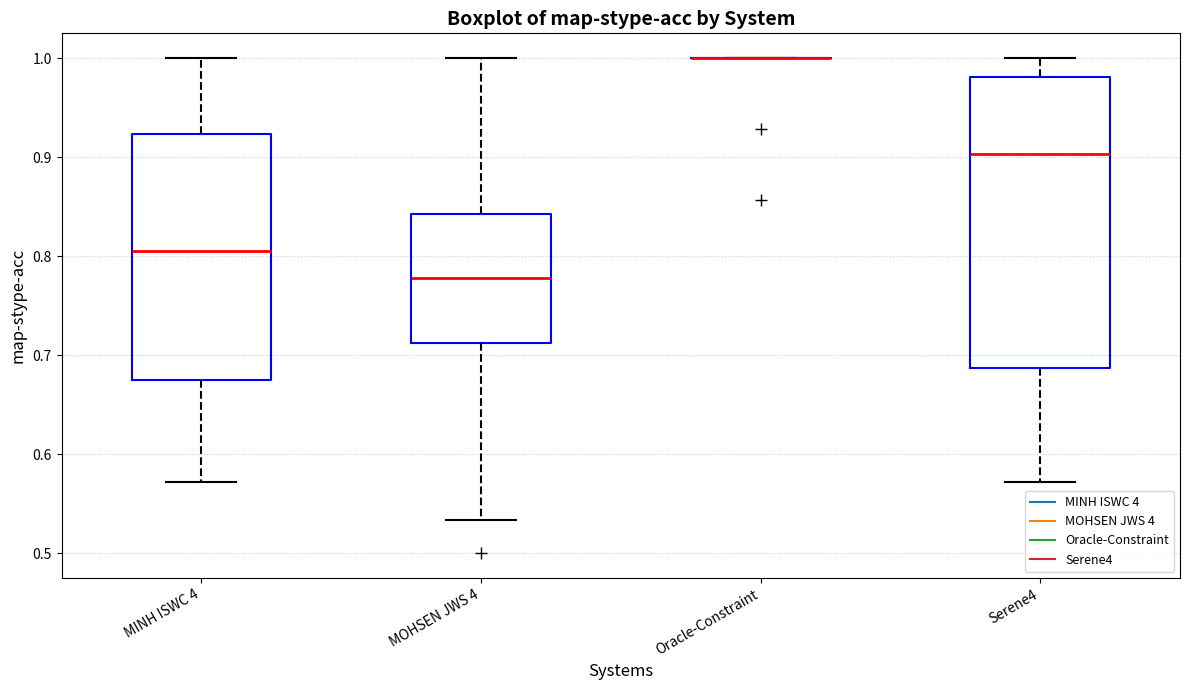

Reading left to right, transcribe this box plot: for each box, give where its median line is, the range the box spans, and where its two whiskers end, as read against the y-axis. The values are not printed on the chart, so give them approximately, as read against the axis.

MINH ISWC 4: median 0.81, box 0.68 to 0.92, whiskers 0.57 to 1.00
MOHSEN JWS 4: median 0.78, box 0.71 to 0.84, whiskers 0.53 to 1.00
Oracle-Constraint: box collapsed to a line at 1.00, whiskers 1.00 to 1.00
Serene4: median 0.90, box 0.69 to 0.98, whiskers 0.57 to 1.00